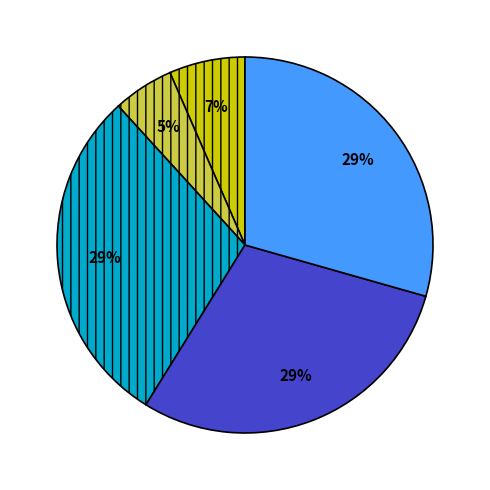

Is there a majority slice in this chart?

No